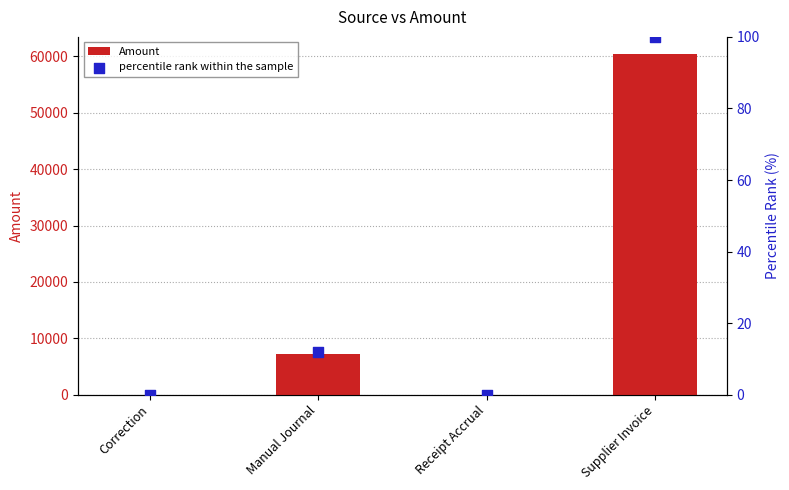

Which series has the largest total across all categories?

Amount